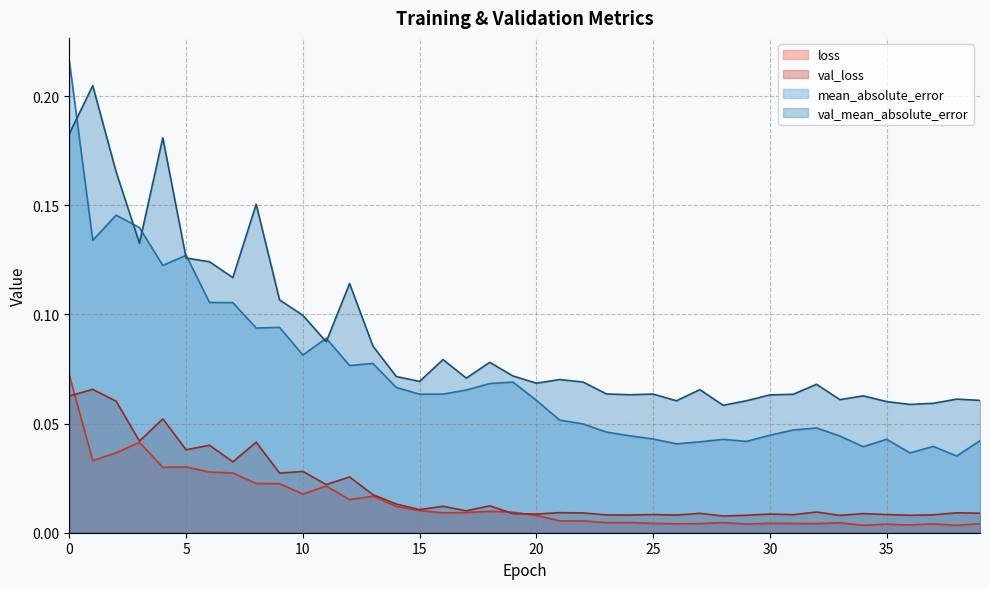

Reading left to right, extract all data points from this chart.

loss: 0=0.1	1=0.0	2=0.0	3=0.0	4=0.0	5=0.0	6=0.0	7=0.0	8=0.0	9=0.0	10=0.0	11=0.0	12=0.0	13=0.0	14=0.0	15=0.0	16=0.0	17=0.0	18=0.0	19=0.0	20=0.0	21=0.0	22=0.0	23=0.0	24=0.0	25=0.0	26=0.0	27=0.0	28=0.0	29=0.0	30=0.0	31=0.0	32=0.0	33=0.0	34=0.0	35=0.0	36=0.0	37=0.0	38=0.0	39=0.0
val_loss: 0=0.1	1=0.1	2=0.1	3=0.0	4=0.1	5=0.0	6=0.0	7=0.0	8=0.0	9=0.0	10=0.0	11=0.0	12=0.0	13=0.0	14=0.0	15=0.0	16=0.0	17=0.0	18=0.0	19=0.0	20=0.0	21=0.0	22=0.0	23=0.0	24=0.0	25=0.0	26=0.0	27=0.0	28=0.0	29=0.0	30=0.0	31=0.0	32=0.0	33=0.0	34=0.0	35=0.0	36=0.0	37=0.0	38=0.0	39=0.0
mean_absolute_error: 0=0.2	1=0.1	2=0.1	3=0.1	4=0.1	5=0.1	6=0.1	7=0.1	8=0.1	9=0.1	10=0.1	11=0.1	12=0.1	13=0.1	14=0.1	15=0.1	16=0.1	17=0.1	18=0.1	19=0.1	20=0.1	21=0.1	22=0.0	23=0.0	24=0.0	25=0.0	26=0.0	27=0.0	28=0.0	29=0.0	30=0.0	31=0.0	32=0.0	33=0.0	34=0.0	35=0.0	36=0.0	37=0.0	38=0.0	39=0.0
val_mean_absolute_error: 0=0.2	1=0.2	2=0.2	3=0.1	4=0.2	5=0.1	6=0.1	7=0.1	8=0.2	9=0.1	10=0.1	11=0.1	12=0.1	13=0.1	14=0.1	15=0.1	16=0.1	17=0.1	18=0.1	19=0.1	20=0.1	21=0.1	22=0.1	23=0.1	24=0.1	25=0.1	26=0.1	27=0.1	28=0.1	29=0.1	30=0.1	31=0.1	32=0.1	33=0.1	34=0.1	35=0.1	36=0.1	37=0.1	38=0.1	39=0.1